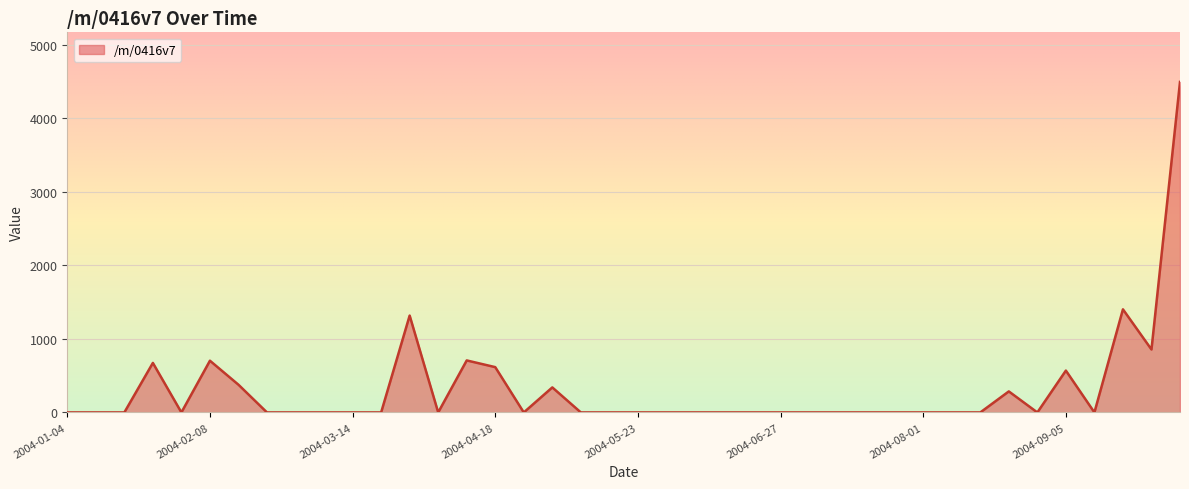

How many distinct data groups are displayed?

1